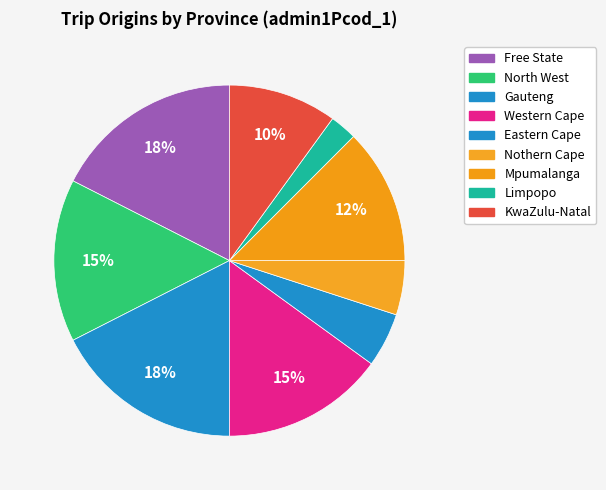

Is there a majority slice in this chart?

No